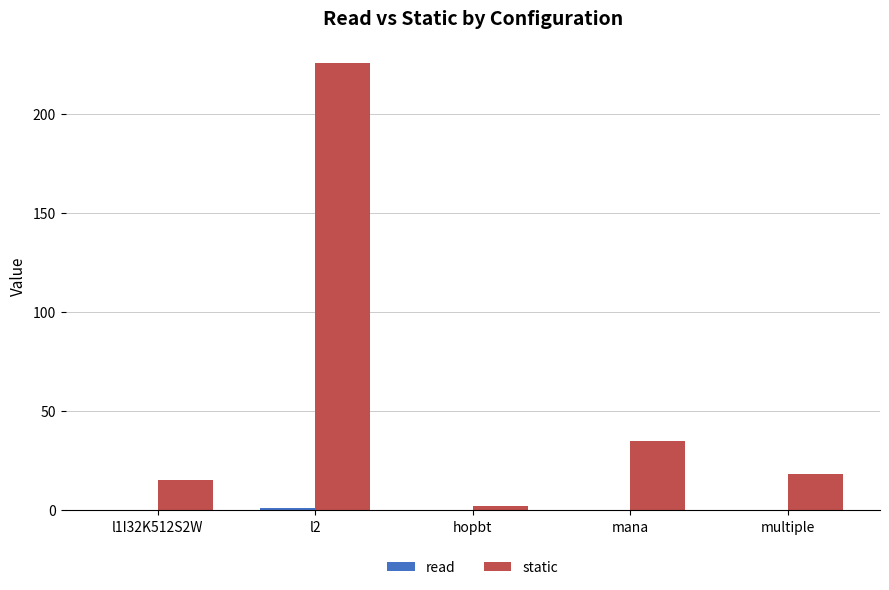

Which category has the highest value in the static series?

l2